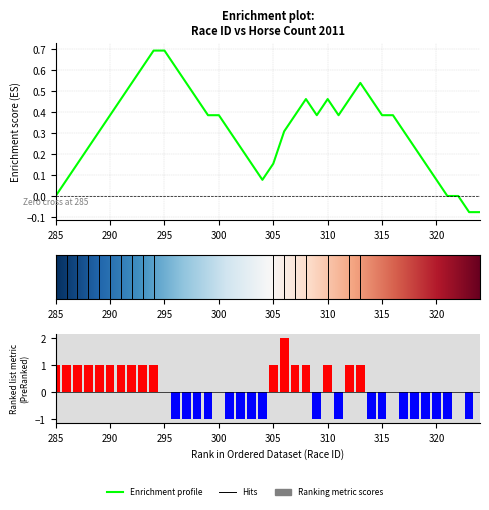

The value at 302 is 0. True or false?

False